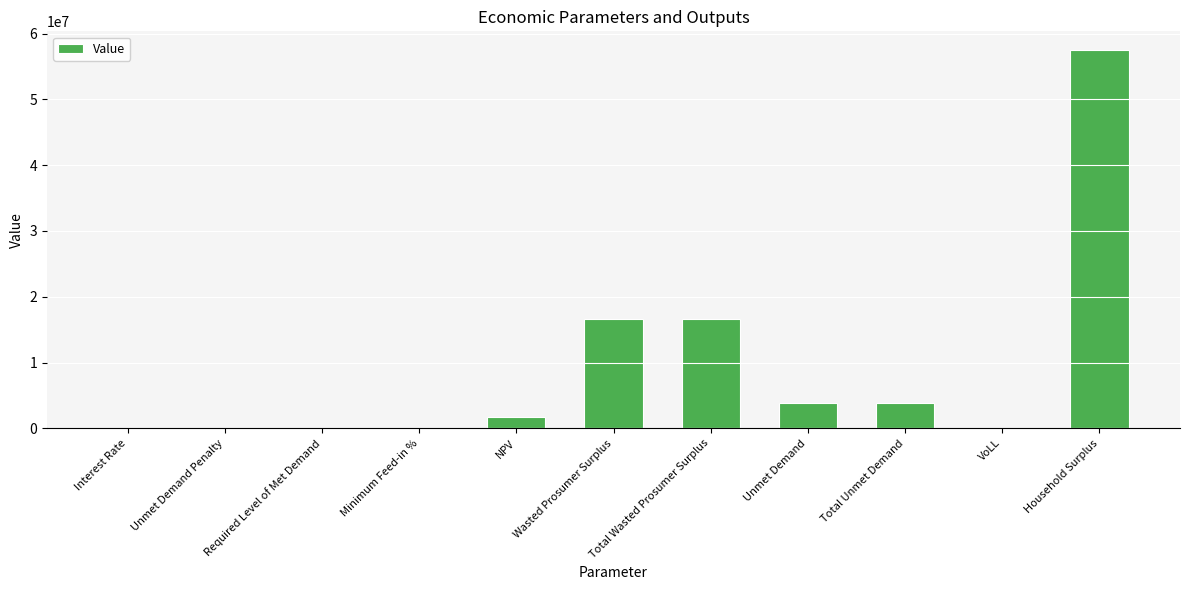

What is the approximate value at NPV?

1759119.9